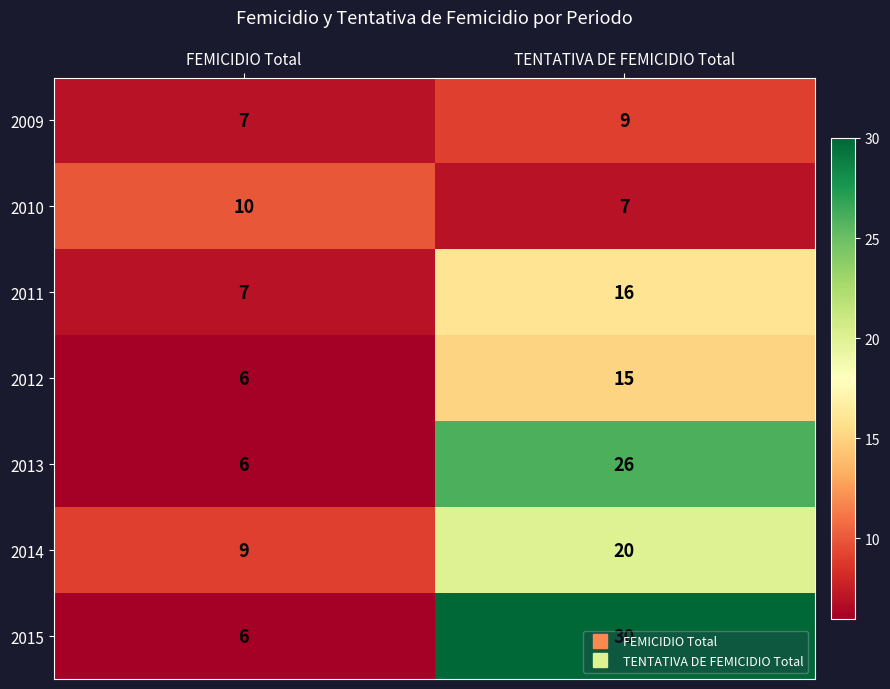

Is it true that 2011 equals 5 at FEMICIDIO Total?

False